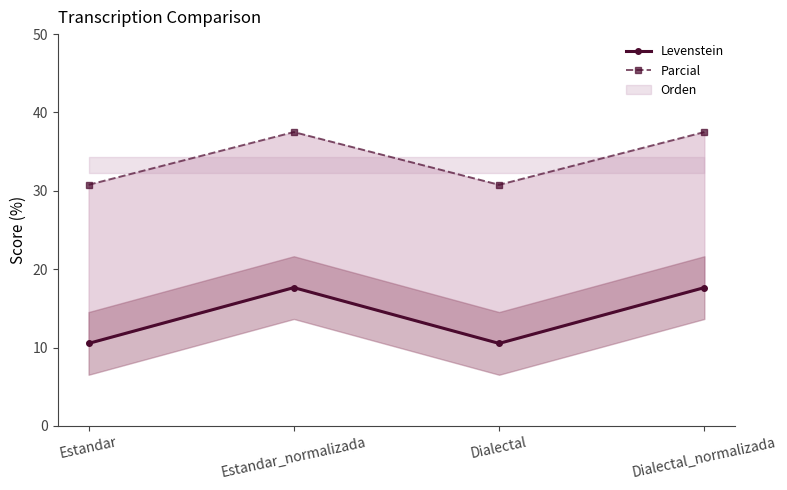

What is the total value across all series at Estandar?

41.3